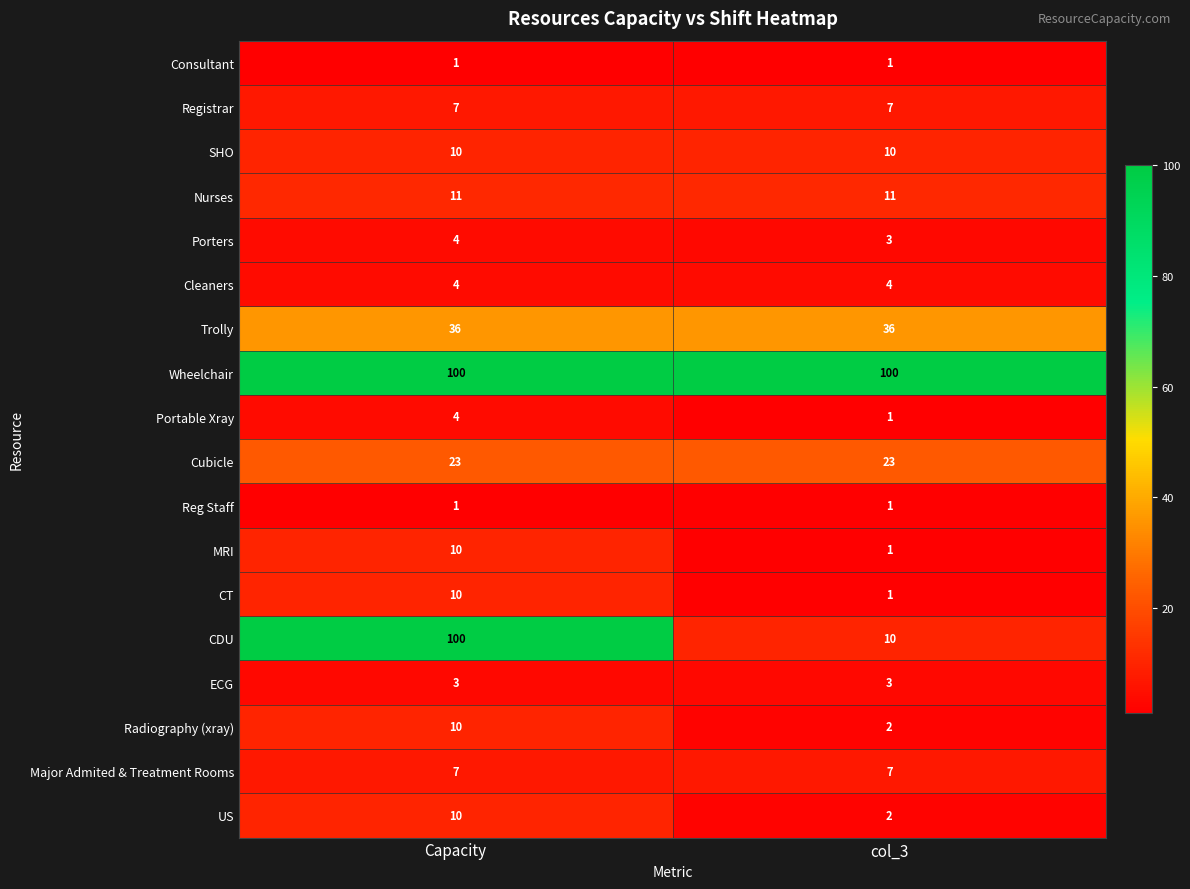

True or false: Porters has a value of 4 at Capacity.

True